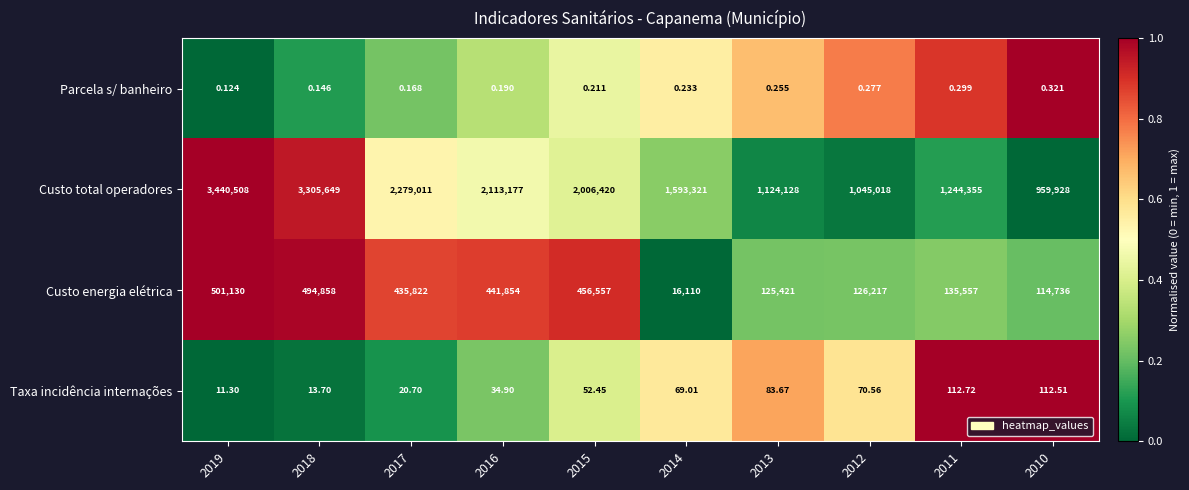

Rank the series by their maximum value, from highest to lowest.

Custo total operadores, Custo energia elétrica, Taxa incidência internações, Parcela s/ banheiro